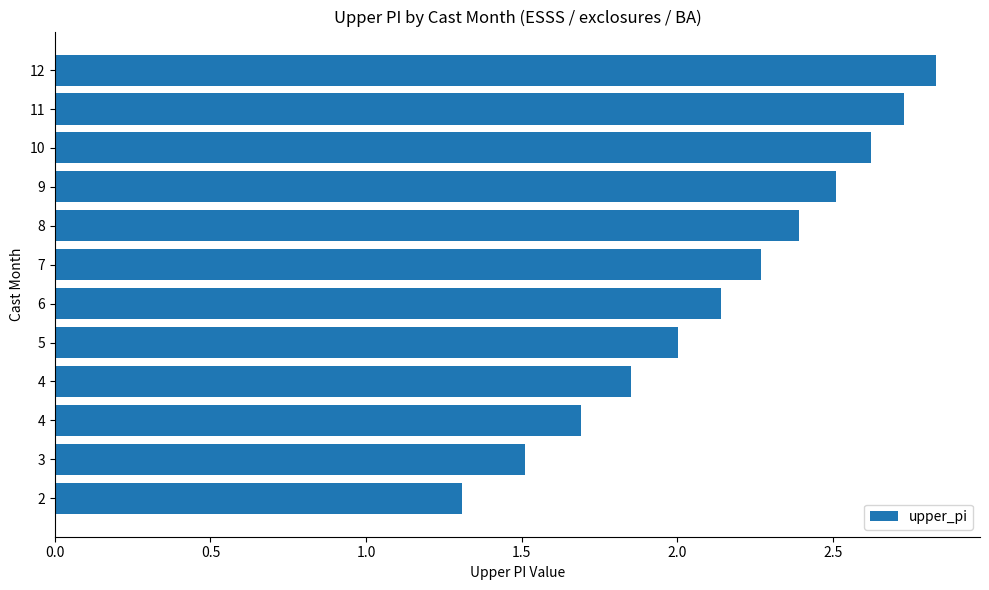

Count the number of data series in this chart.

1